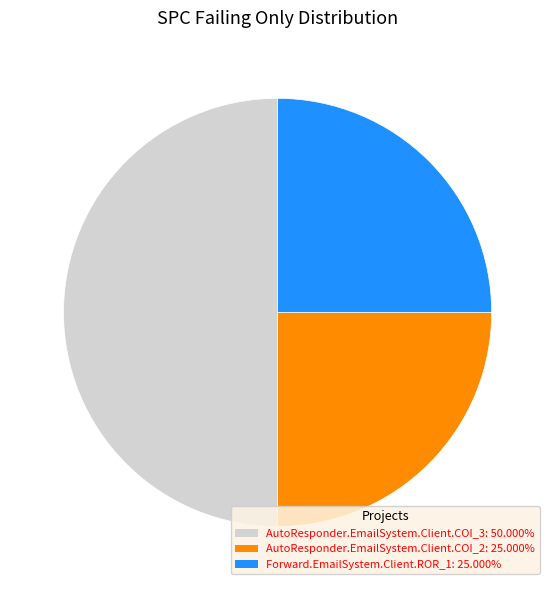

Is AutoResponder.EmailSystem.Client.COI_2 the majority of the pie?

No